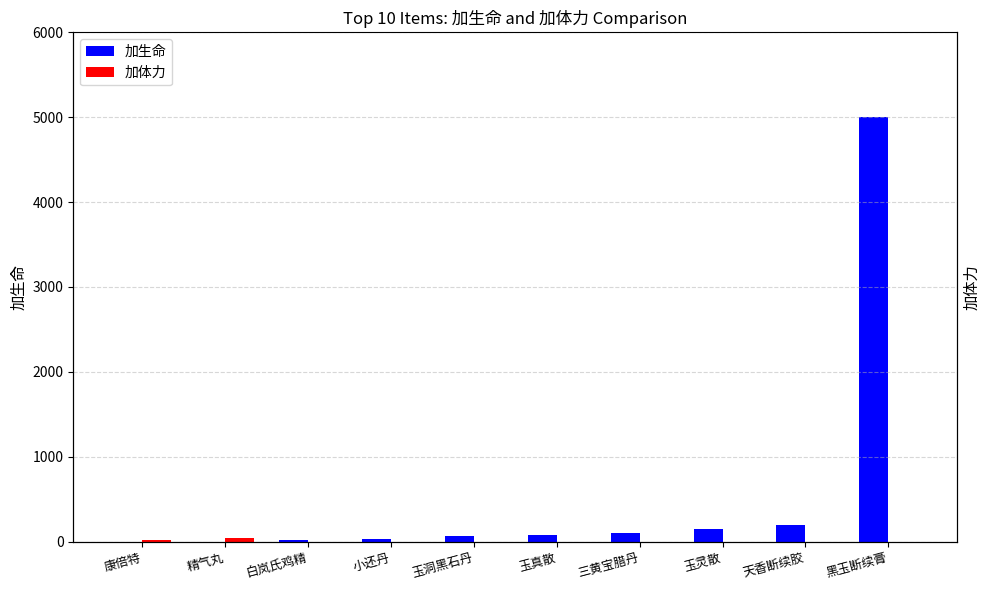

What position from the left is 玉洞黑石丹?

5